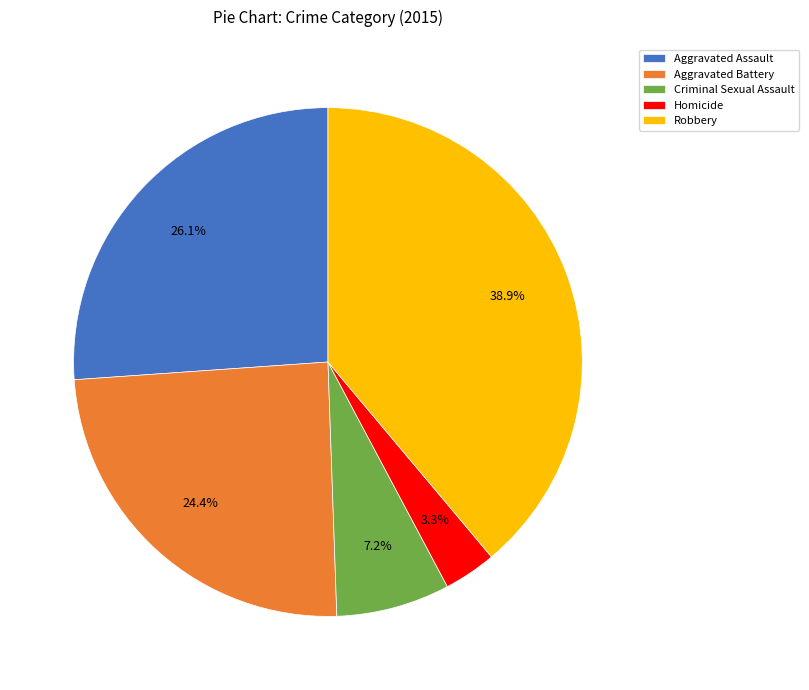

Which category has the biggest portion of the pie?

Robbery